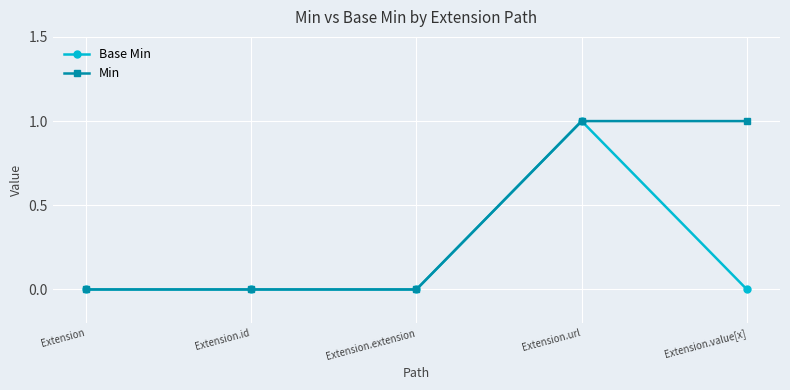

What is the label of the 1st point from the left?

Extension